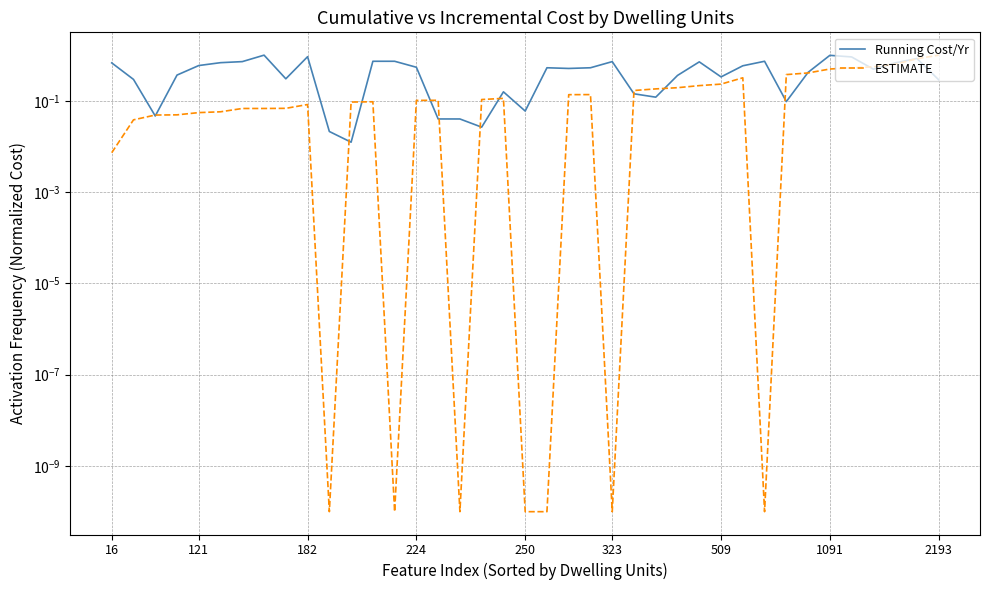

How many lines are shown in the chart?

2